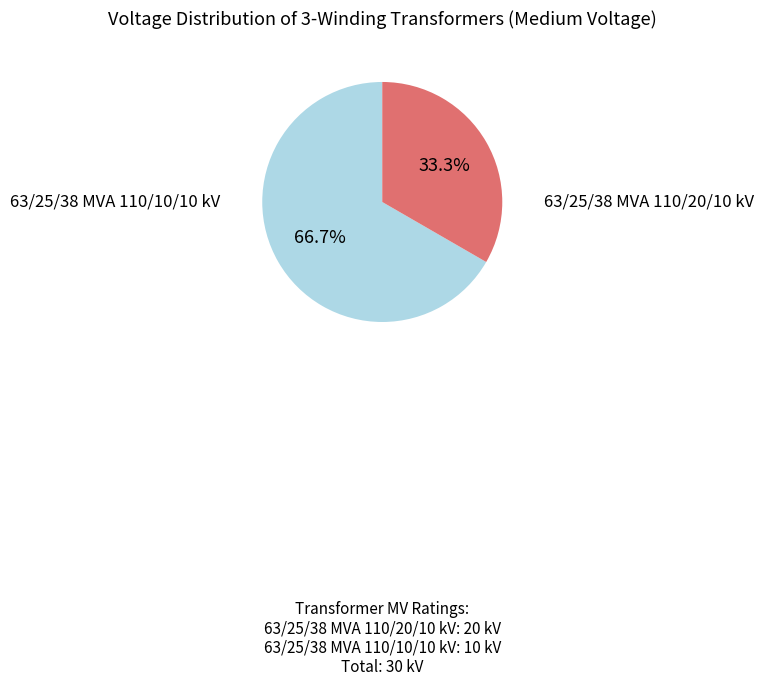

Is there a majority slice in this chart?

Yes